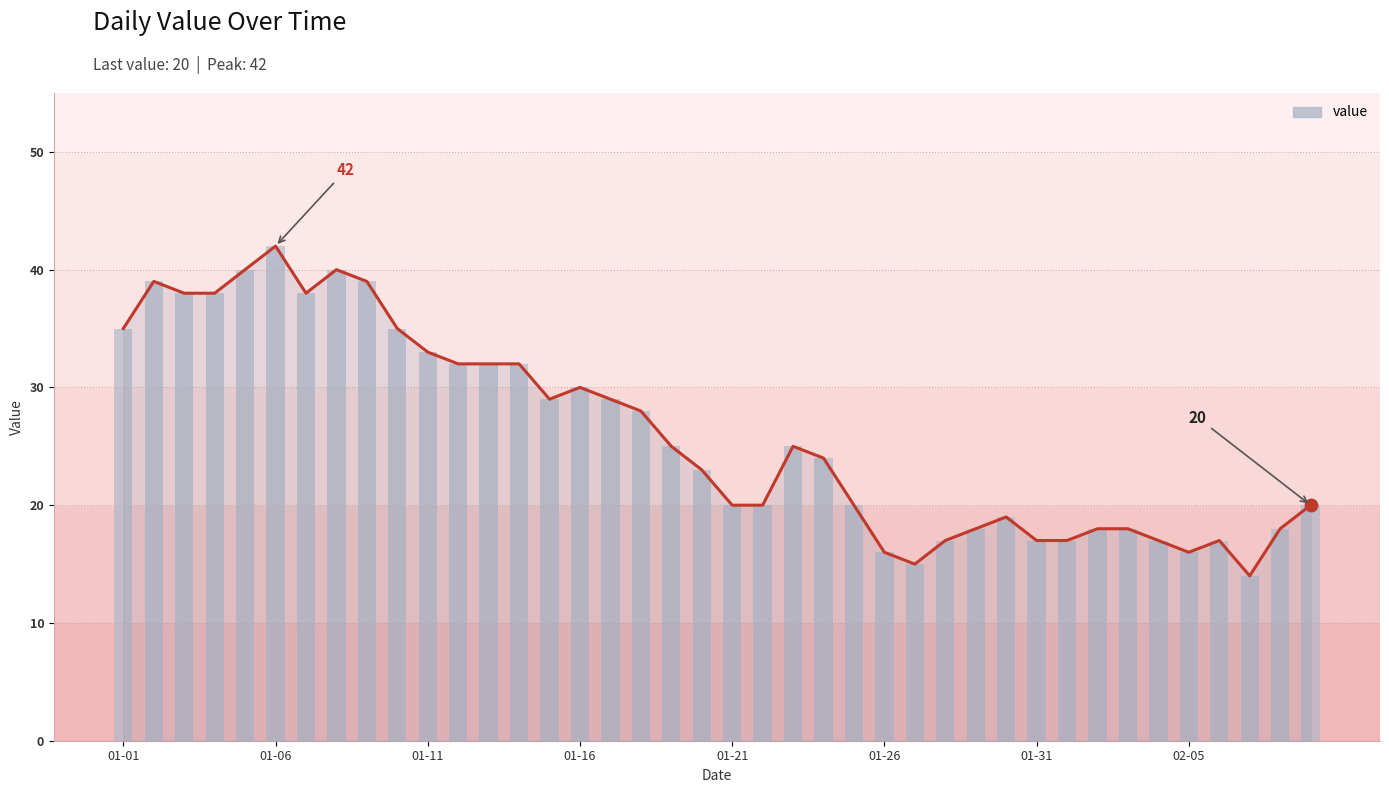

What is the ratio of the value at 25 to the value at 24?

0.8